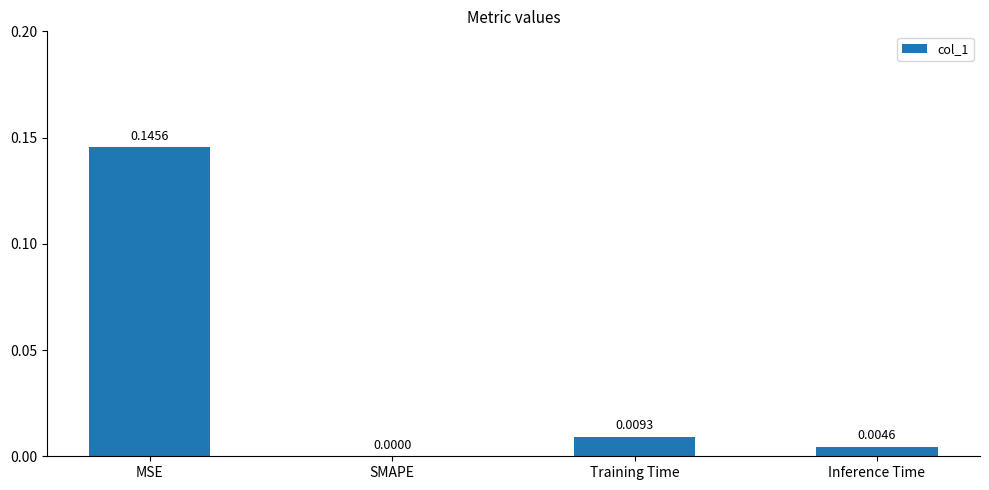

Which label corresponds to the largest value in the chart?

MSE